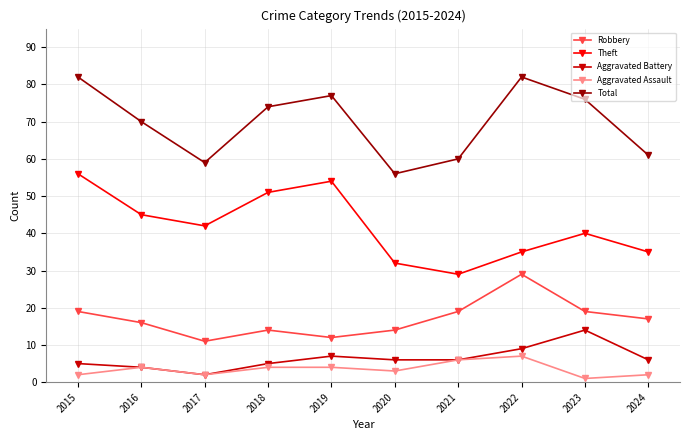

How many lines are shown in the chart?

5